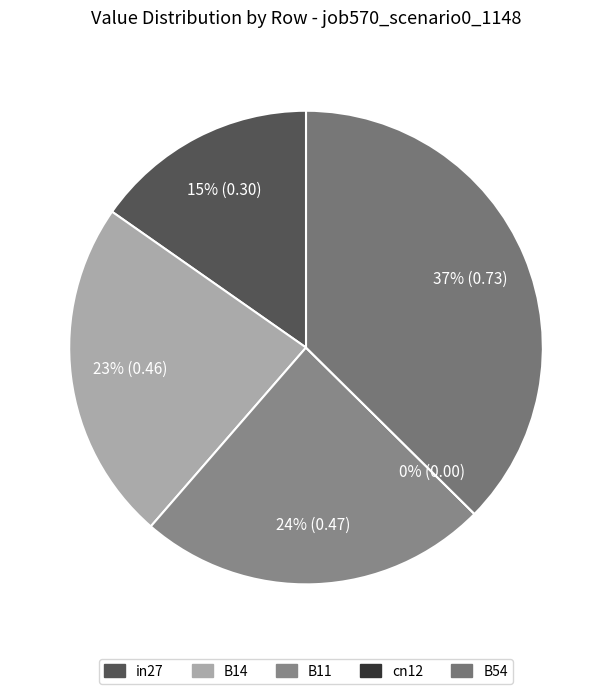

Rank the categories by value from highest to lowest.

B54, B11, B14, in27, cn12